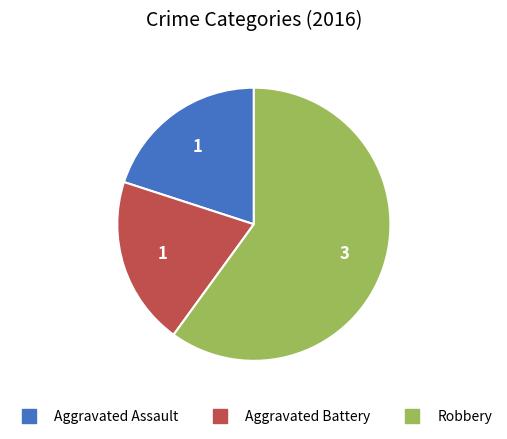

Is the sum of Aggravated Assault and Aggravated Battery greater than half?

No